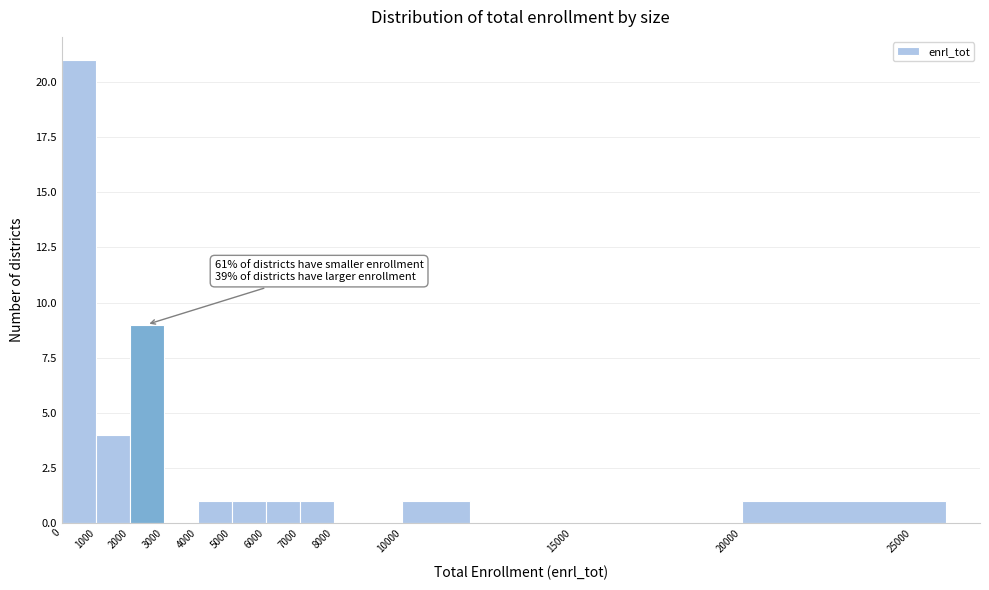

Over which range of the x-axis is the bar tallest?

0 to 1000